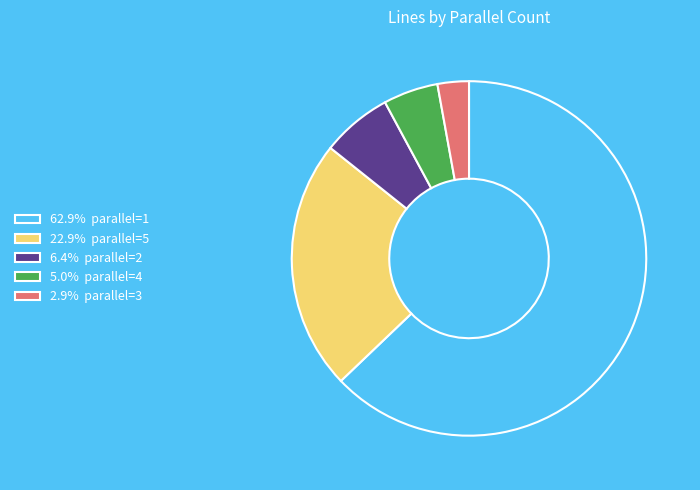

What is the ratio of the value at 62.9% parallel=1 to the value at 22.9% parallel=5?

2.8